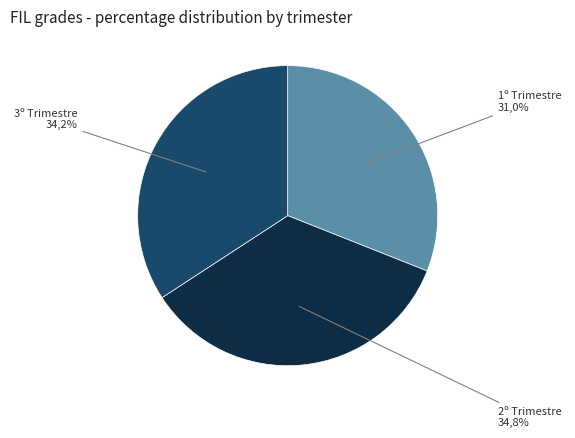

Does 3º Trimestre represent more than half of the total?

No